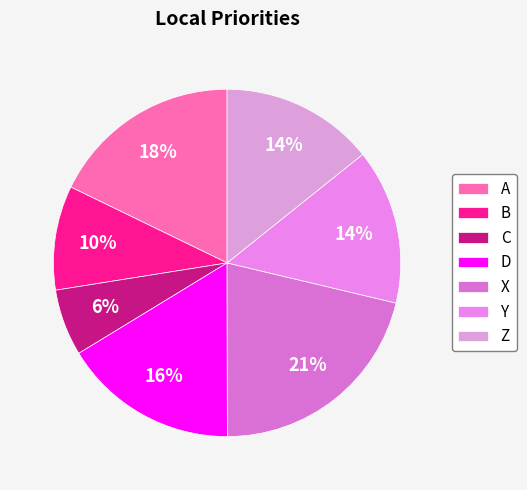

How many slices are in this pie chart?

7